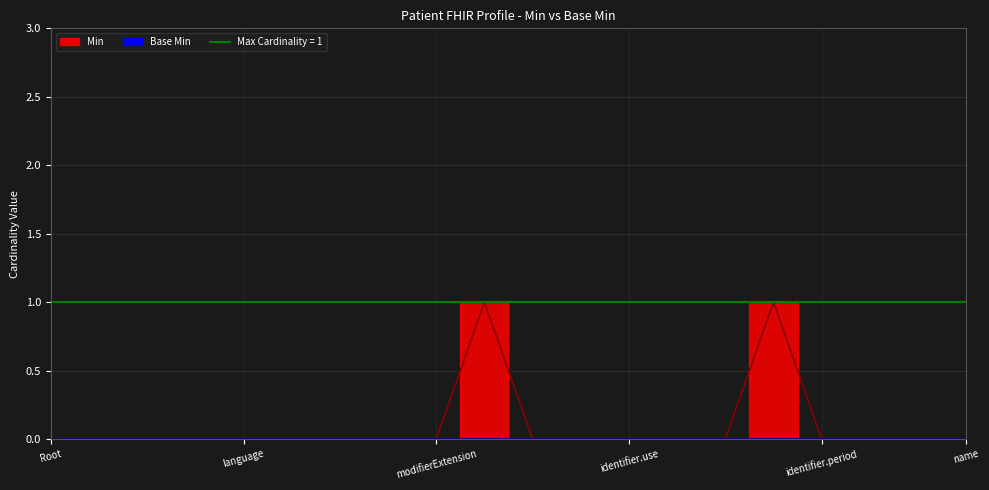

Does the chart display data point markers on the line(s)?

No